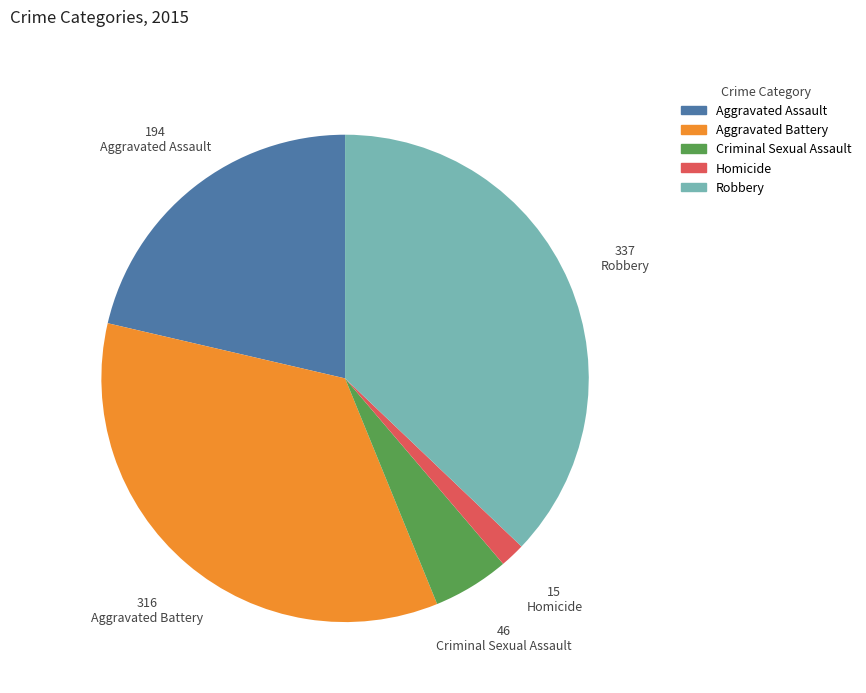

True or false: Robbery accounts for 43% of the total.

False